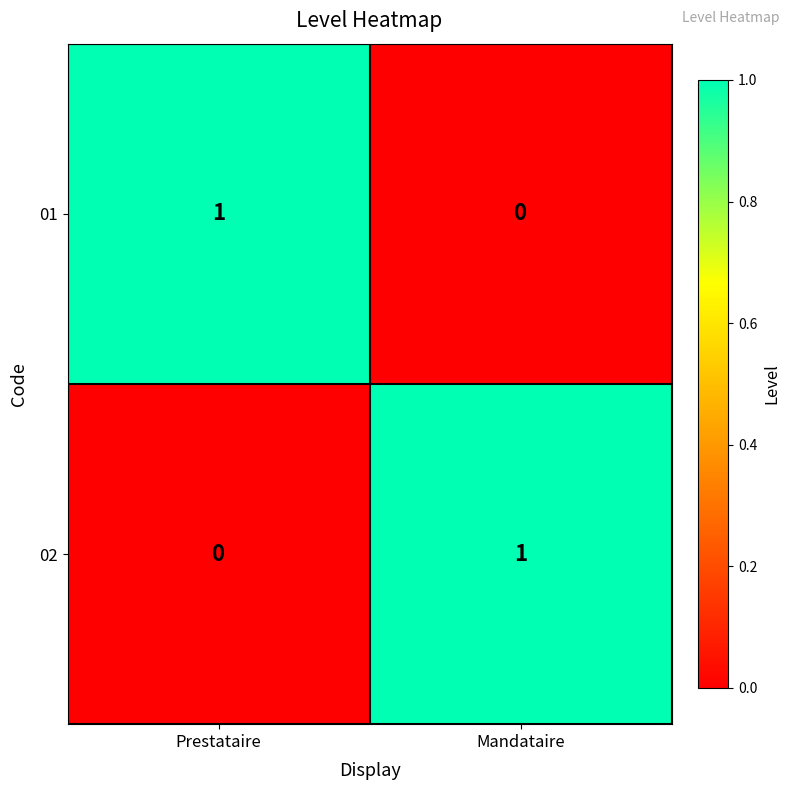

The value of 02 at Mandataire is 1. True or false?

True